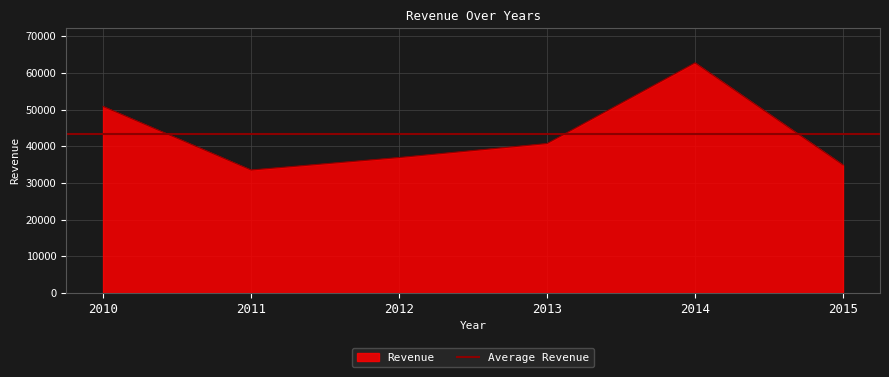

How many categories are shown in the chart?

6